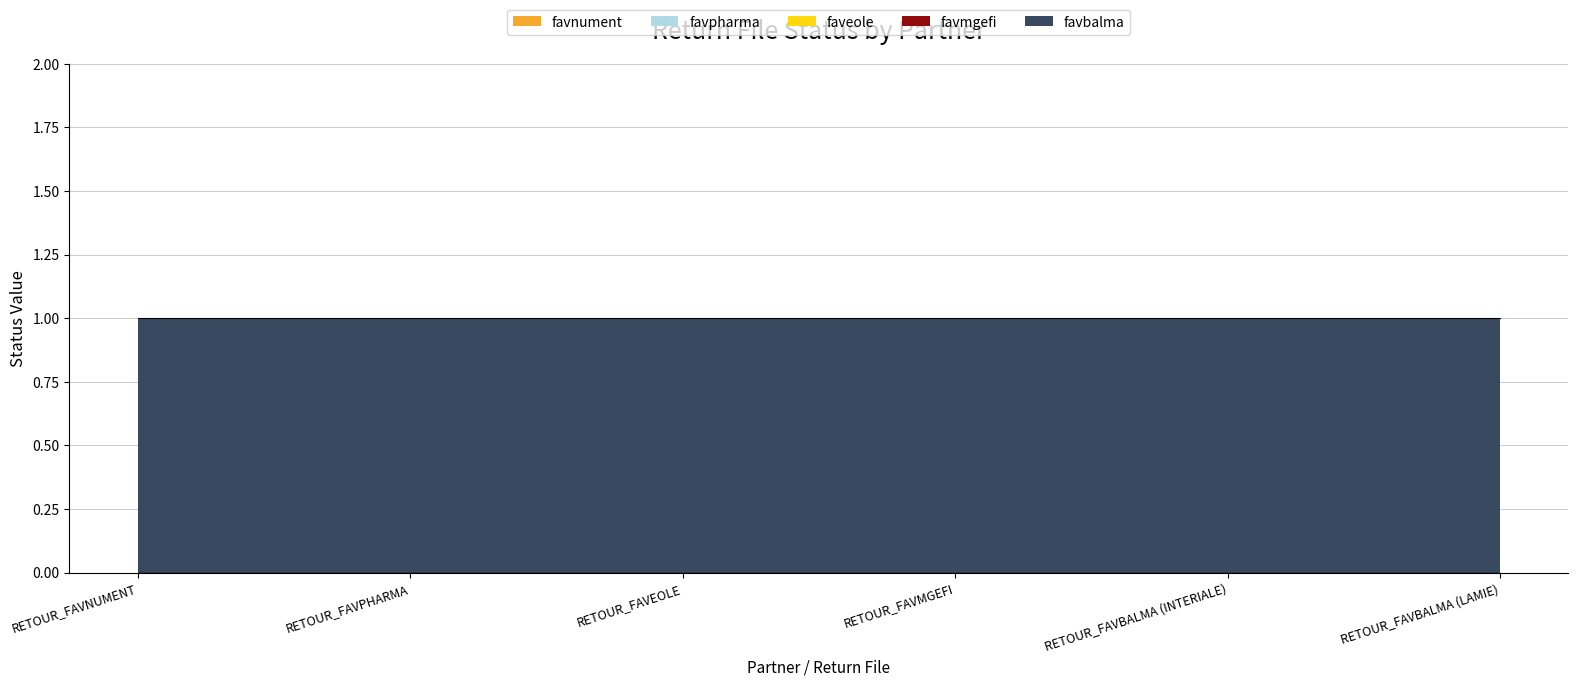

Reading right to left, transcribe all the data shown in this chart.

favnument: RETOUR_FAVBALMA (LAMIE)=0	RETOUR_FAVBALMA (INTERIALE)=0	RETOUR_FAVMGEFI=0	RETOUR_FAVEOLE=0	RETOUR_FAVPHARMA=0	RETOUR_FAVNUMENT=0
favpharma: RETOUR_FAVBALMA (LAMIE)=0	RETOUR_FAVBALMA (INTERIALE)=0	RETOUR_FAVMGEFI=0	RETOUR_FAVEOLE=0	RETOUR_FAVPHARMA=0	RETOUR_FAVNUMENT=0
faveole: RETOUR_FAVBALMA (LAMIE)=0	RETOUR_FAVBALMA (INTERIALE)=0	RETOUR_FAVMGEFI=0	RETOUR_FAVEOLE=0	RETOUR_FAVPHARMA=0	RETOUR_FAVNUMENT=0
favmgefi: RETOUR_FAVBALMA (LAMIE)=0	RETOUR_FAVBALMA (INTERIALE)=0	RETOUR_FAVMGEFI=0	RETOUR_FAVEOLE=0	RETOUR_FAVPHARMA=0	RETOUR_FAVNUMENT=0
favbalma: RETOUR_FAVBALMA (LAMIE)=1	RETOUR_FAVBALMA (INTERIALE)=1	RETOUR_FAVMGEFI=1	RETOUR_FAVEOLE=1	RETOUR_FAVPHARMA=1	RETOUR_FAVNUMENT=1